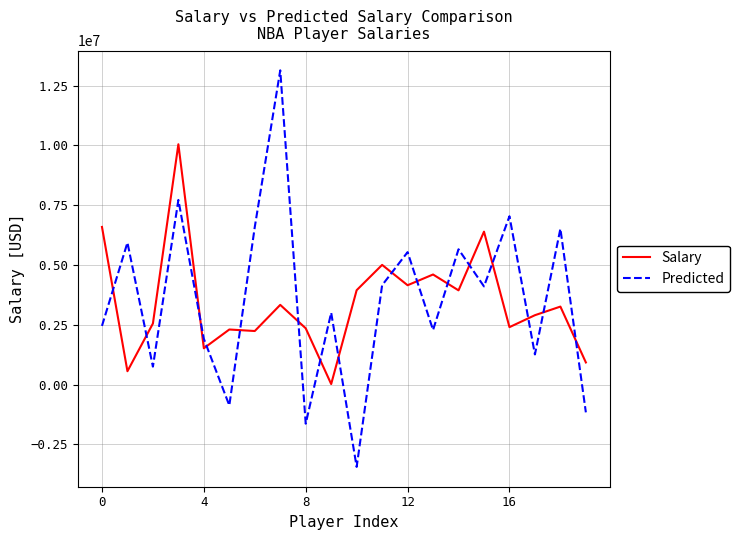

List the series in order of their peak value, highest first.

Predicted, Salary